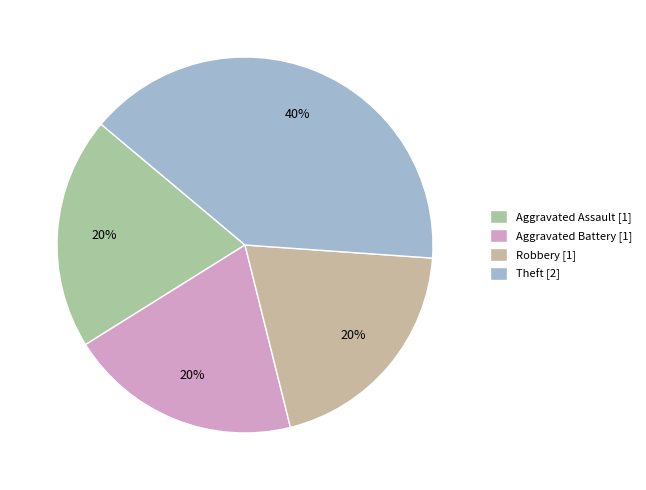

What is the largest slice in the pie chart?

Theft